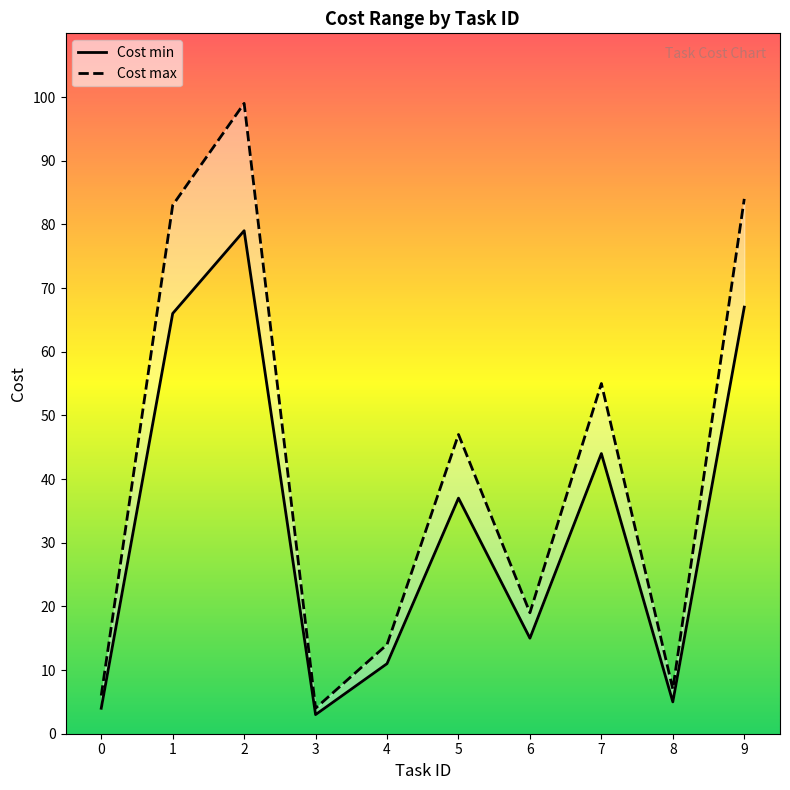

What is the minimum value for Cost max?

4